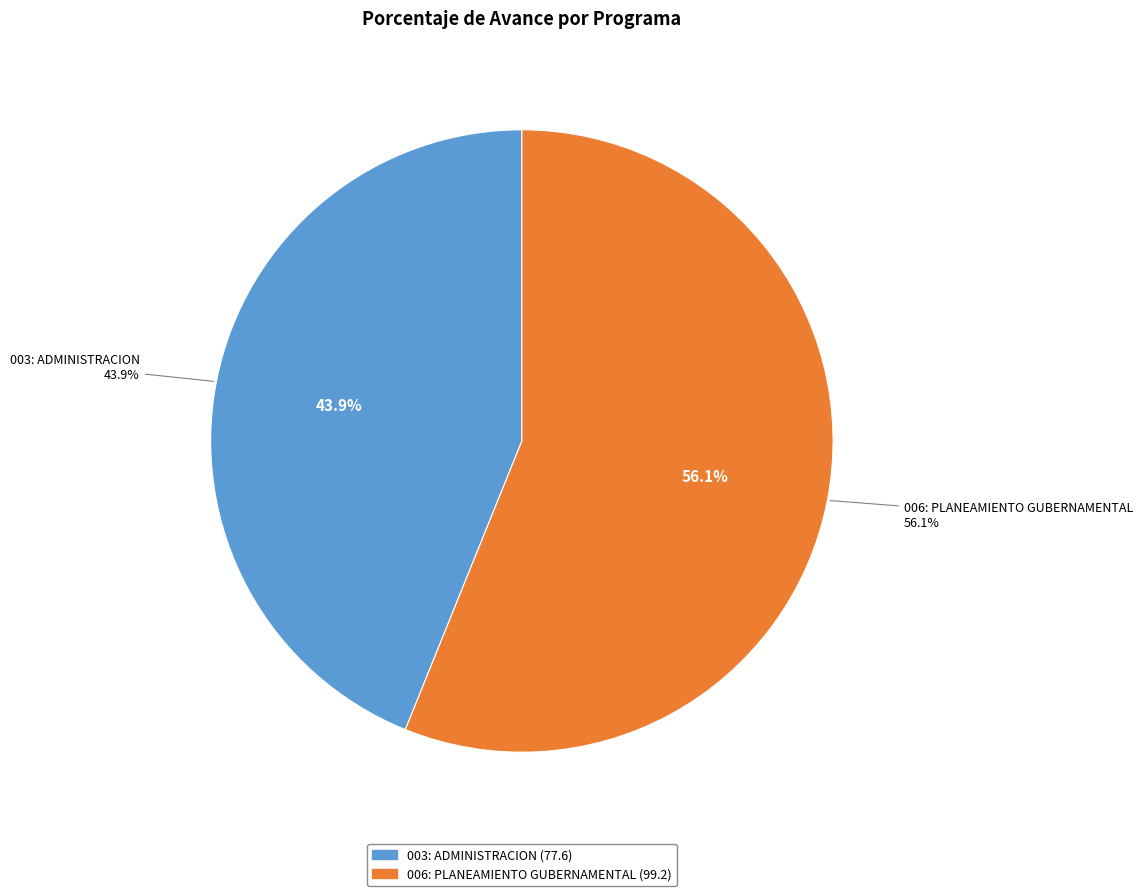

How many segments does this pie chart have?

2